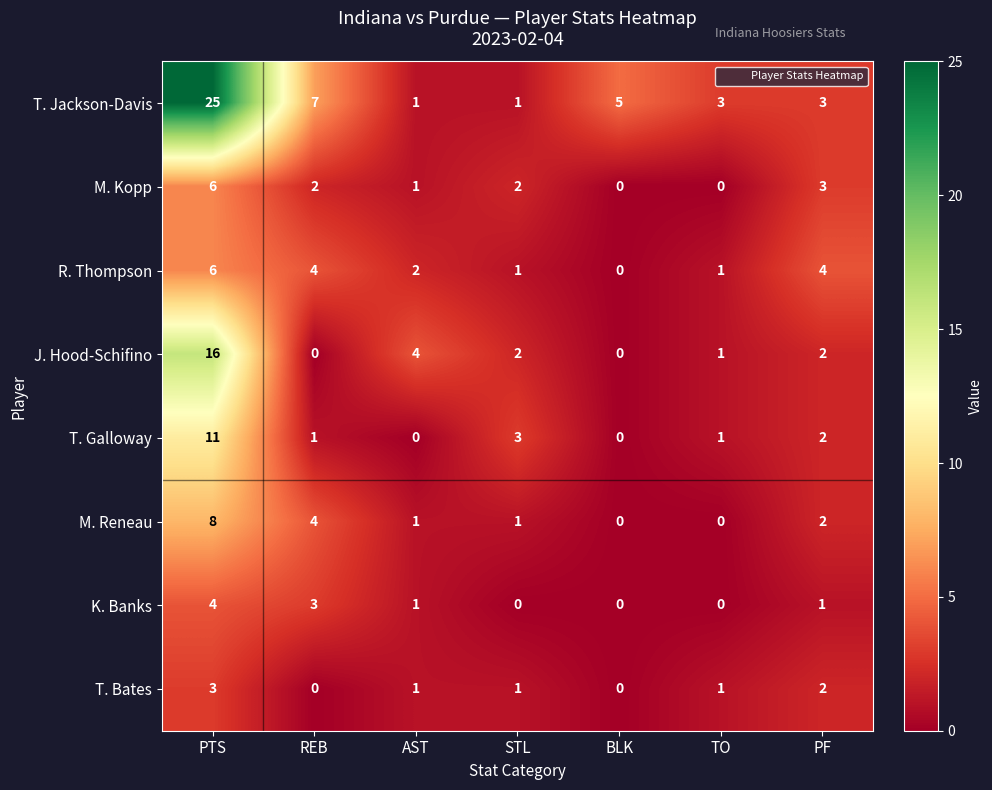

How many data points does each series have?

7